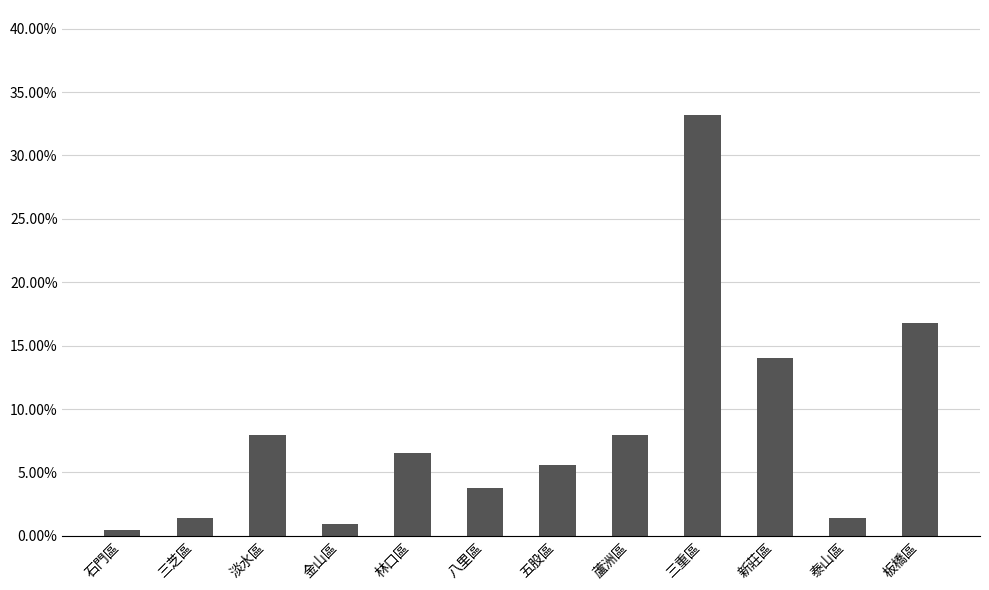

Reading left to right, extract all data points from this chart.

石門區=0.0	三芝區=0.0	淡水區=0.1	金山區=0.0	林口區=0.1	八里區=0.0	五股區=0.1	蘆洲區=0.1	三重區=0.3	新莊區=0.1	泰山區=0.0	板橋區=0.2